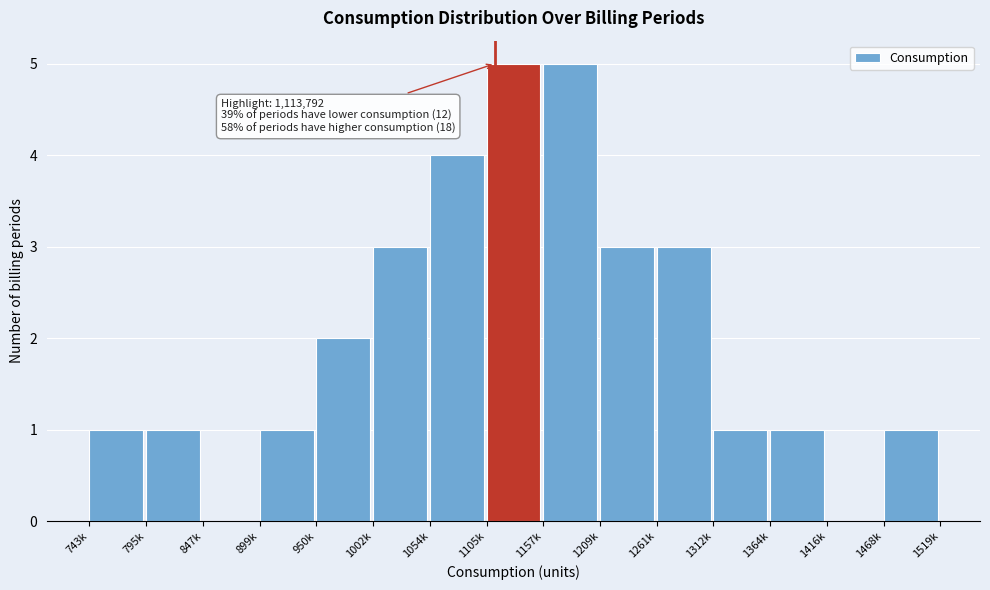

Reading left to right, transcribe all the data shown in this chart.

743k=1	795k=1	847k=0	899k=1	950k=2	1002k=3	1054k=4	1105k=5	1157k=5	1209k=3	1261k=3	1312k=1	1364k=1	1416k=0	1468k=1